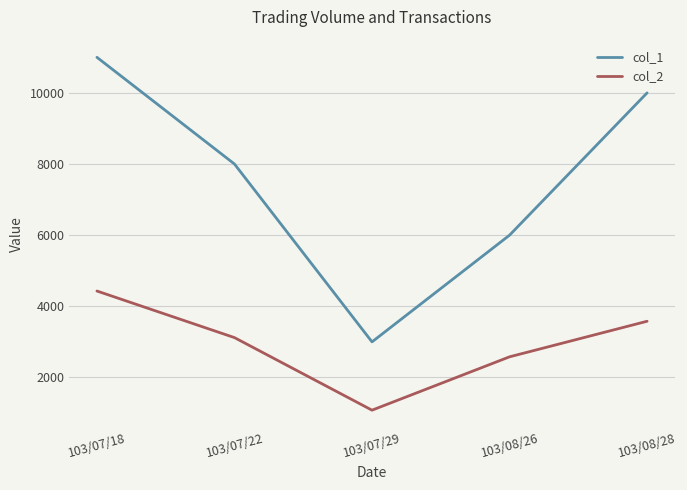

Which series has the largest total across all categories?

col_1